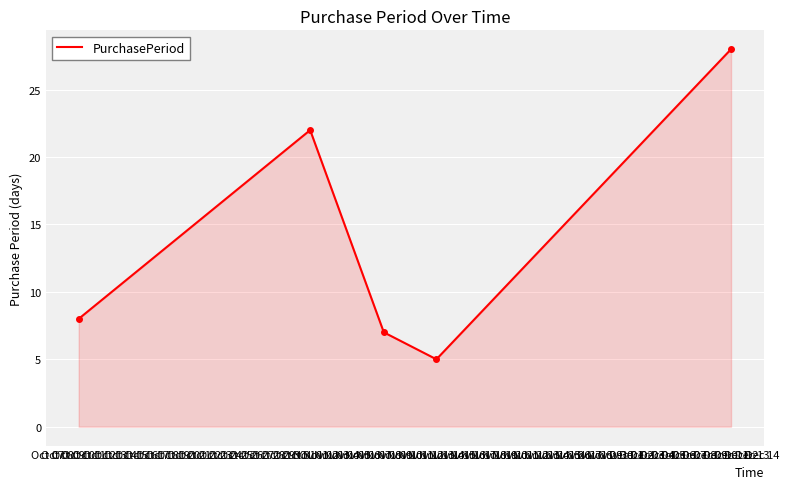

What is the minimum value shown in the chart?

5